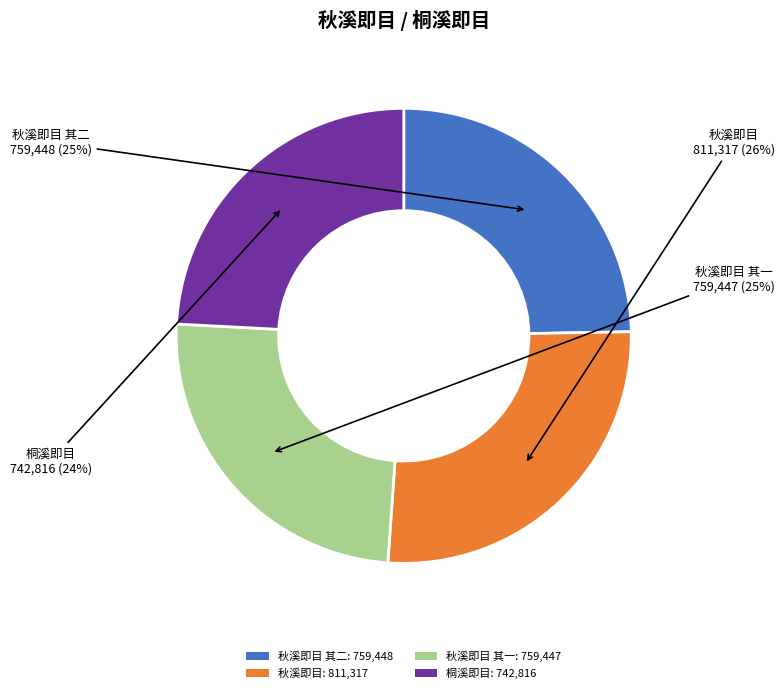

How many segments does this pie chart have?

4